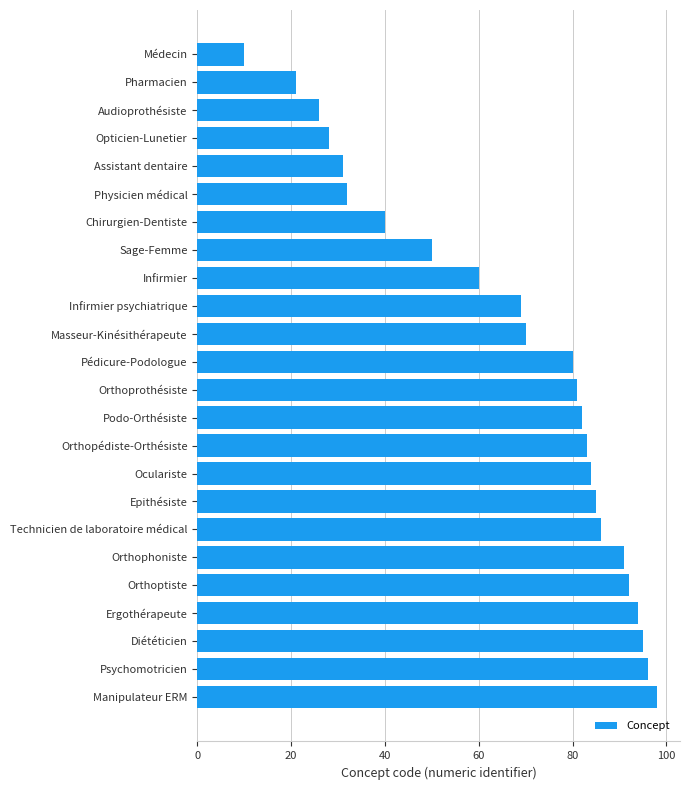

Which has a higher value, Pharmacien or Orthoptiste?

Orthoptiste